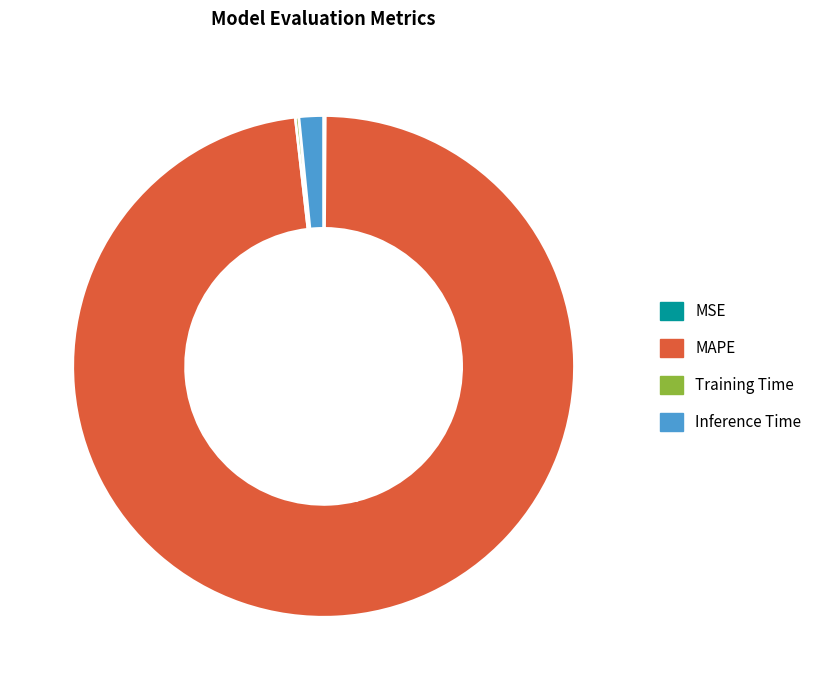

To the nearest percent, what is the average slice percentage?

25%